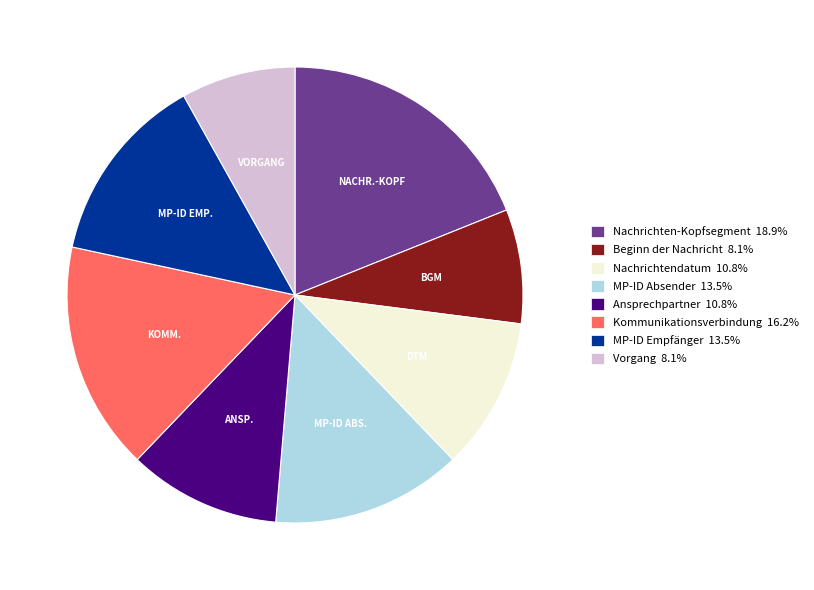

Does Beginn der Nachricht represent more than half of the total?

No